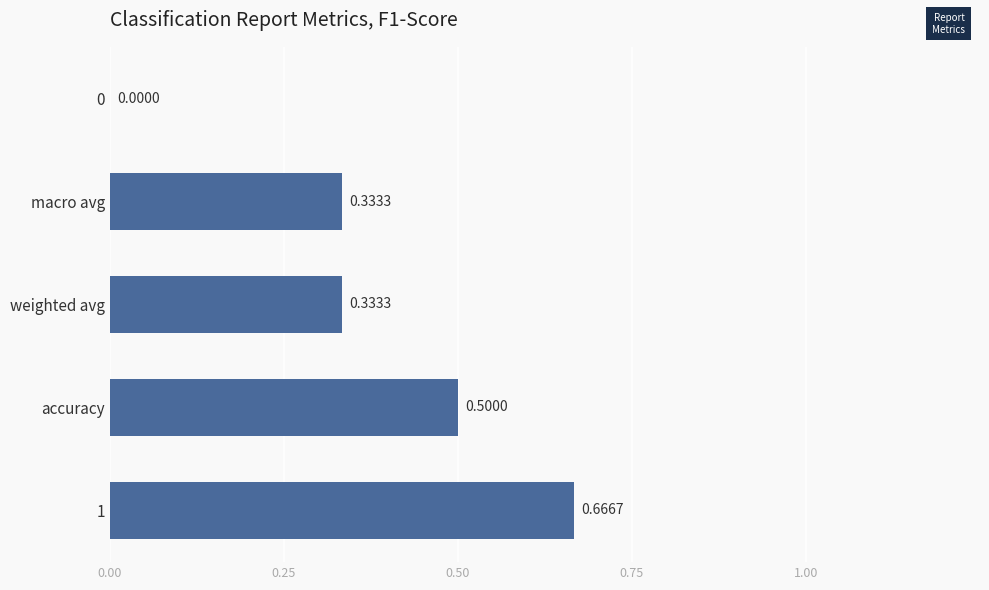

Which has a higher value, accuracy or 0?

accuracy